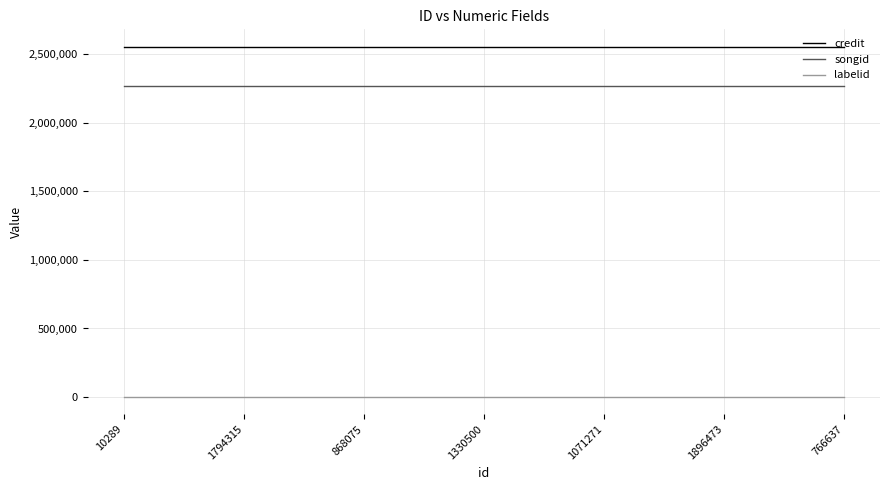

Reading left to right, list all the values displayed in this chart.

credit: 2553632	2553632	2553632	2553632	2553632	2553632	2553632
songid: 2268730	2268730	2268730	2268730	2268730	2268730	2268730
labelid: 3481	3481	3481	3481	3481	3481	3481